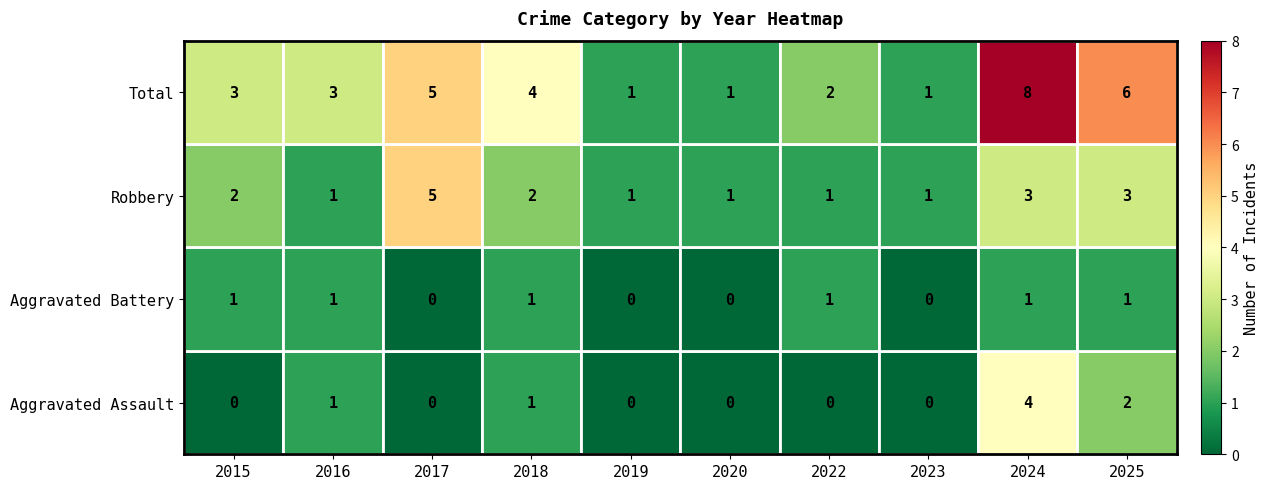

List the series in order of their peak value, highest first.

Total, Robbery, Aggravated Assault, Aggravated Battery